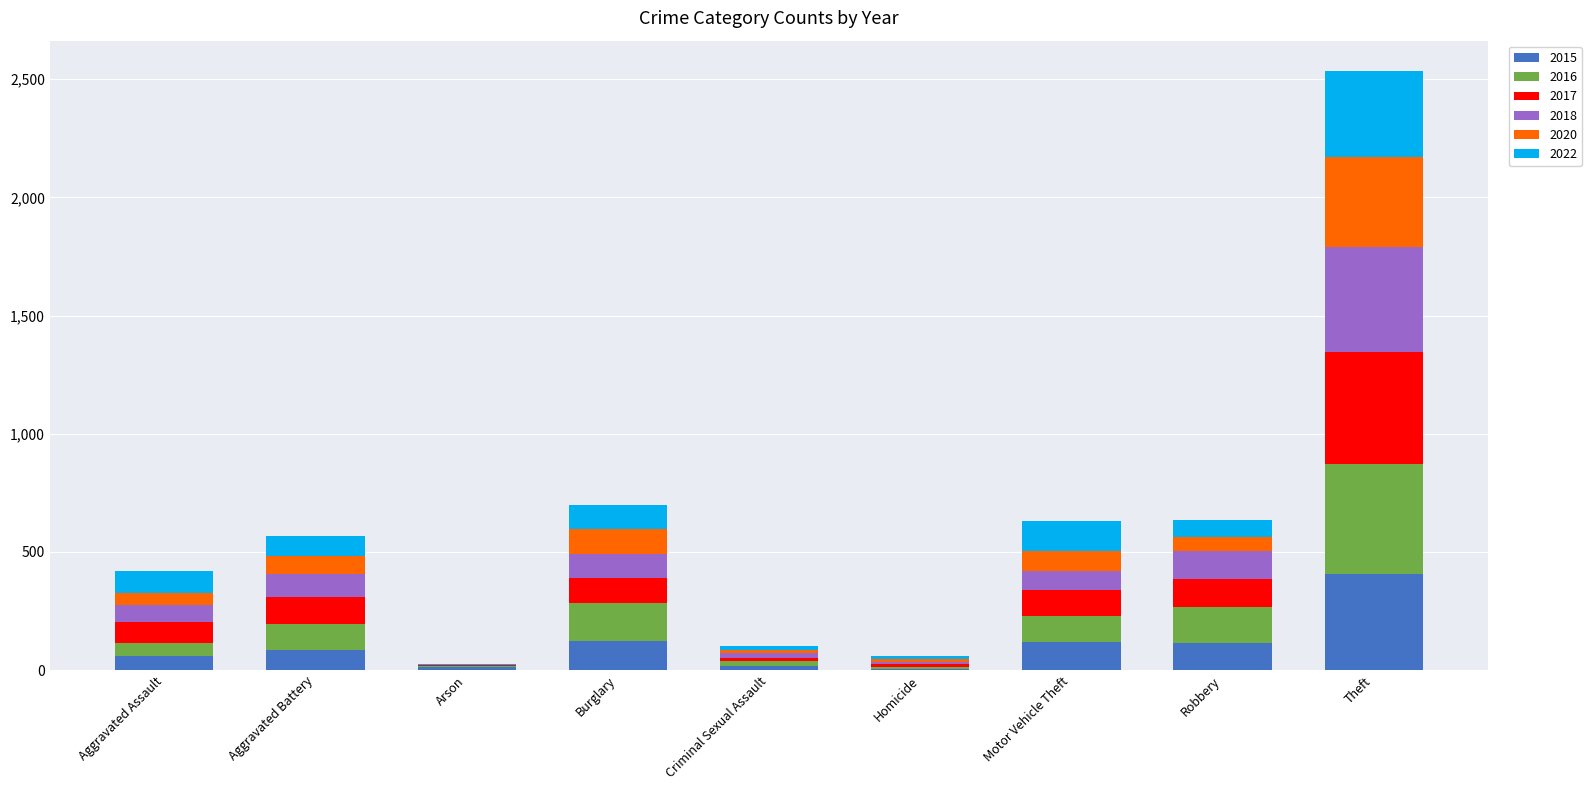

What is the maximum value for 2015?

407